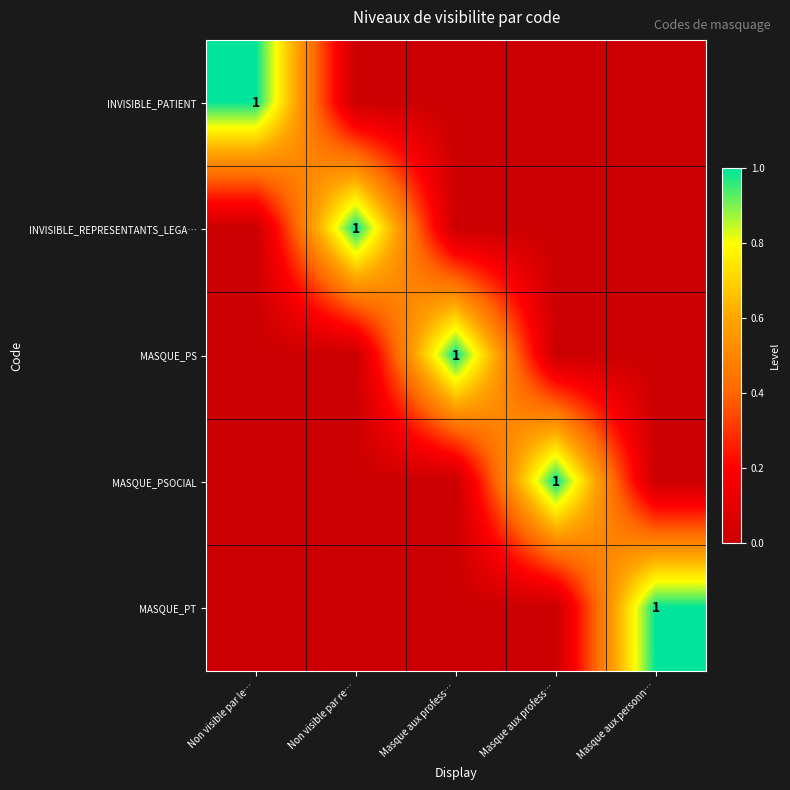

True or false: INVISIBLE_PATIENT has a value of 0 at Masque aux profess….

True